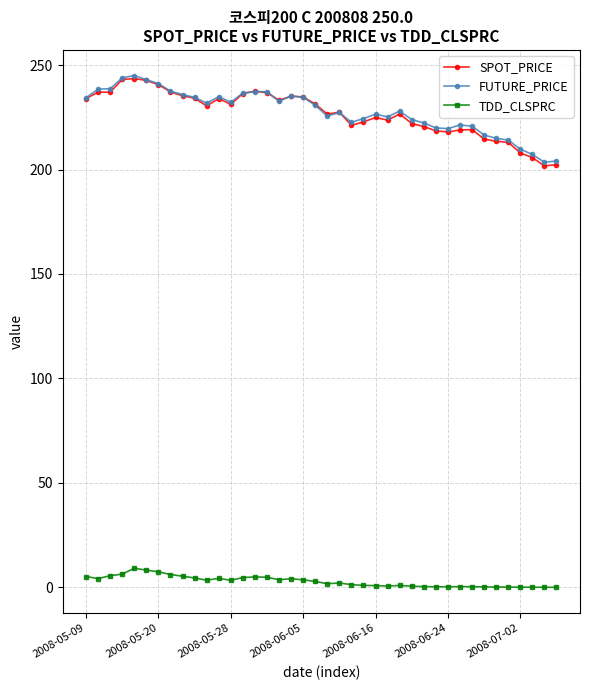

At how many categories does at least one series exceed 99?

40